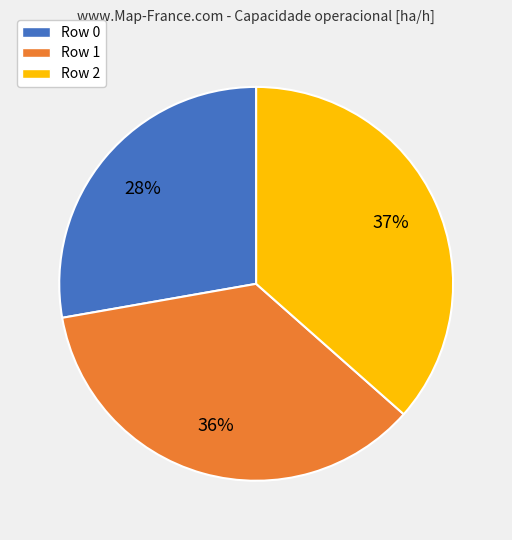

What is the largest slice in the pie chart?

Row 2